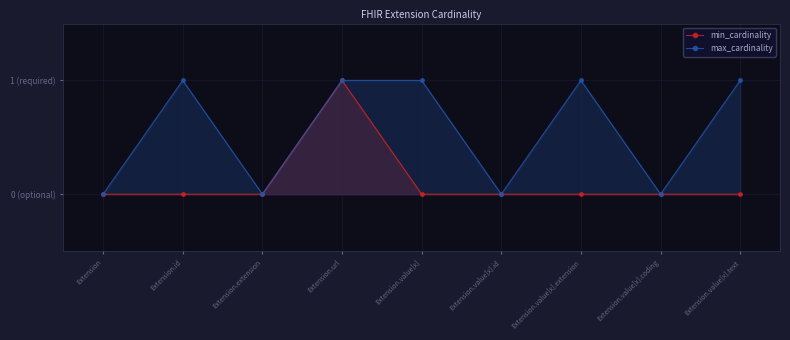

At which category is the sum across all series the highest?

Extension.url